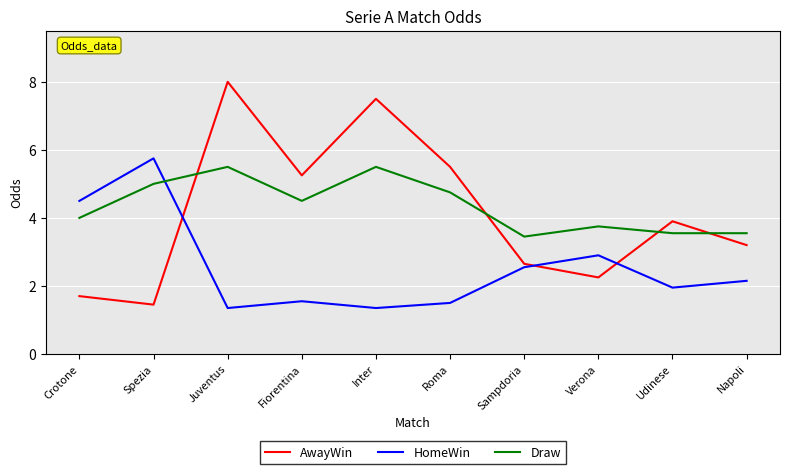

What is the maximum value for Draw?

5.5